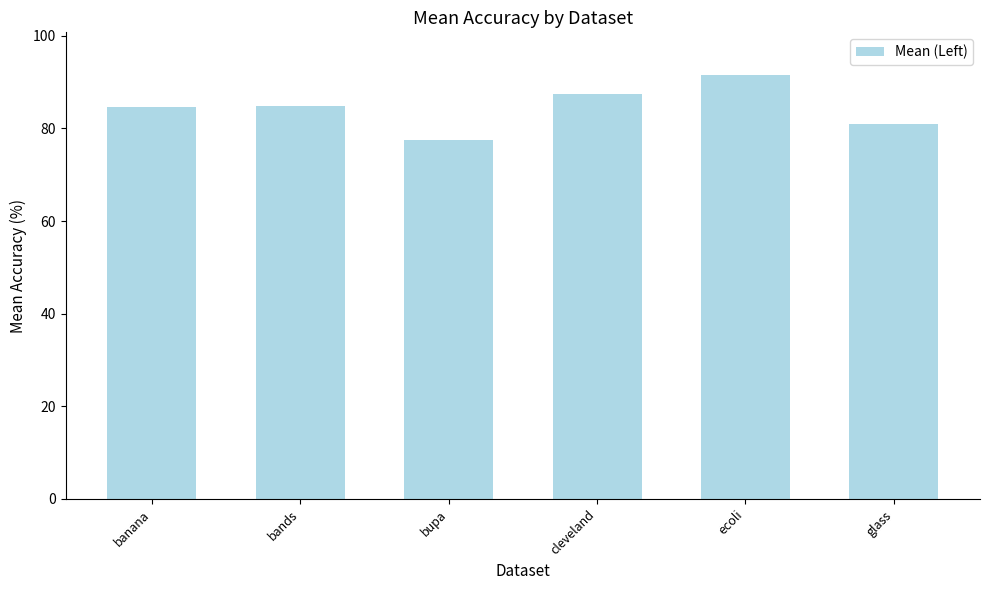

What is the difference between the maximum and minimum values?

14.1